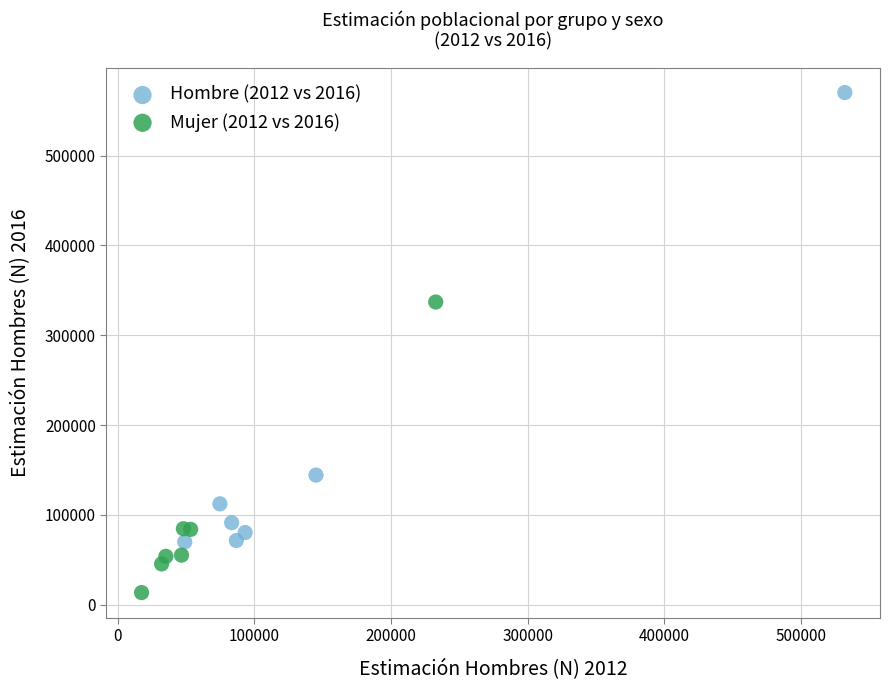

Which series has the widest spread of Y values?

Hombre (2012 vs 2016)